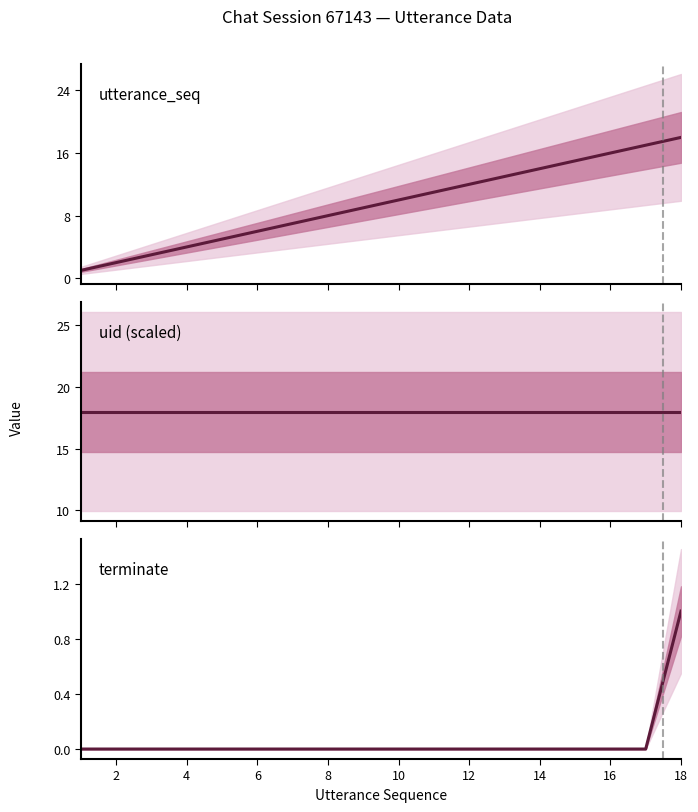

How many categories are shown in the chart?

18